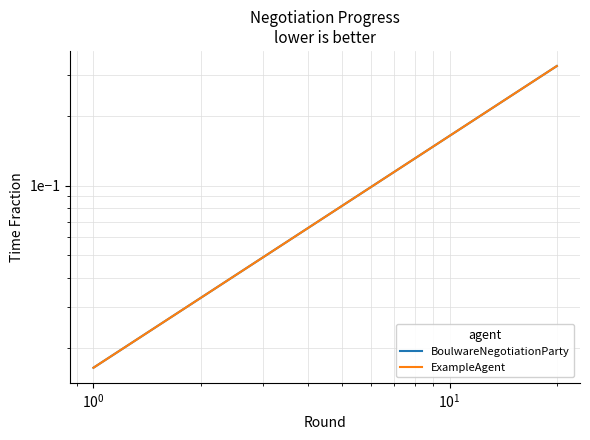

Is the value of ExampleAgent at 18 greater than the value of BoulwareNegotiationParty at 18?

No